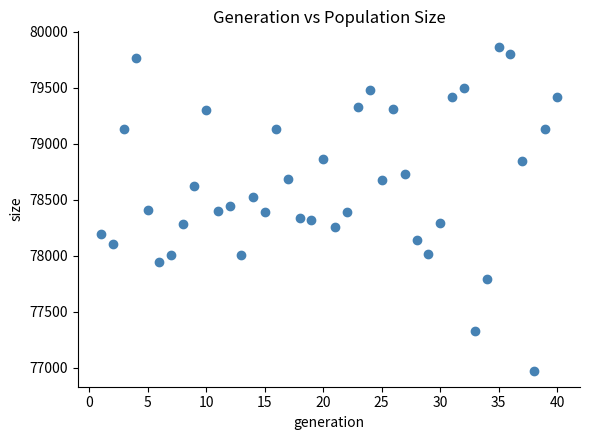

What is the range of Y values (max minus min)?

2887